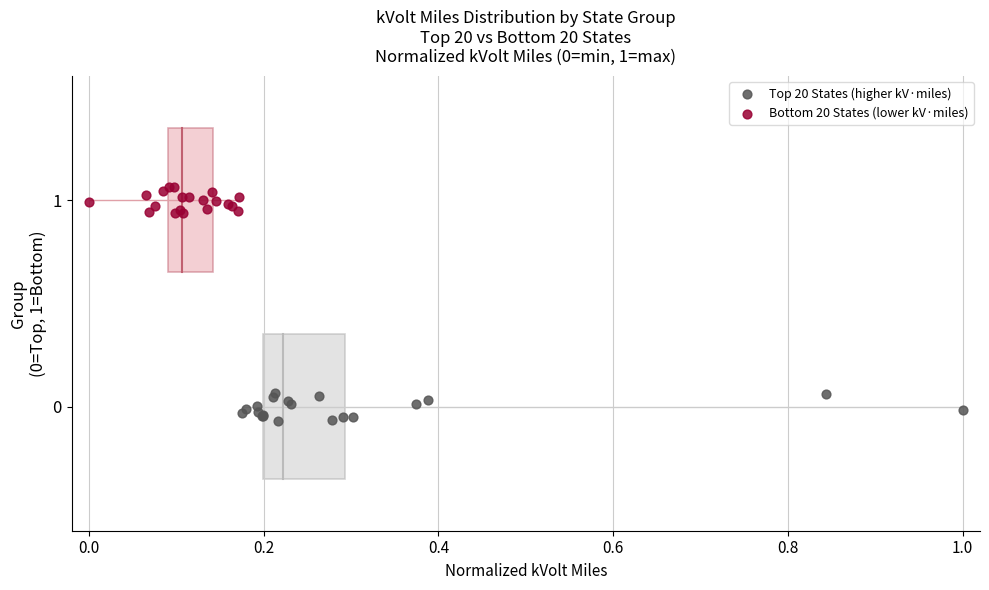

Which series reaches the maximum Y coordinate?

Bottom 20 States (lower kV·miles)